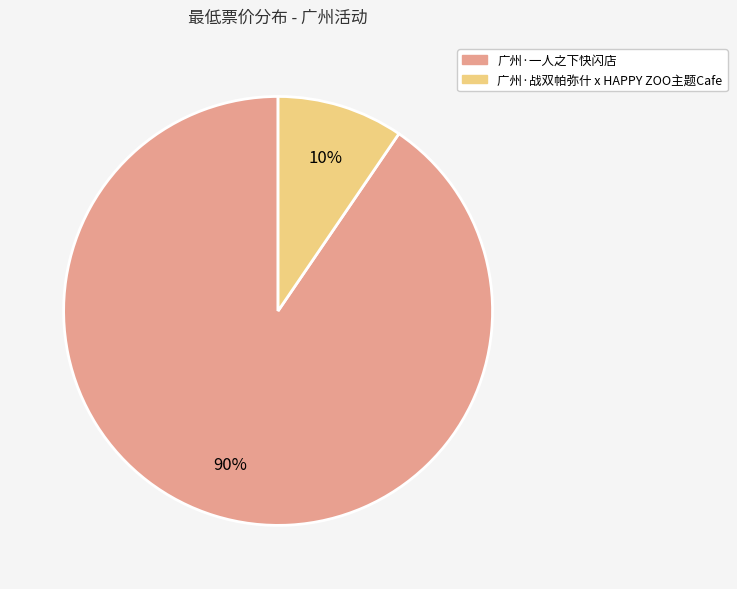

Count the number of slices in the pie.

2